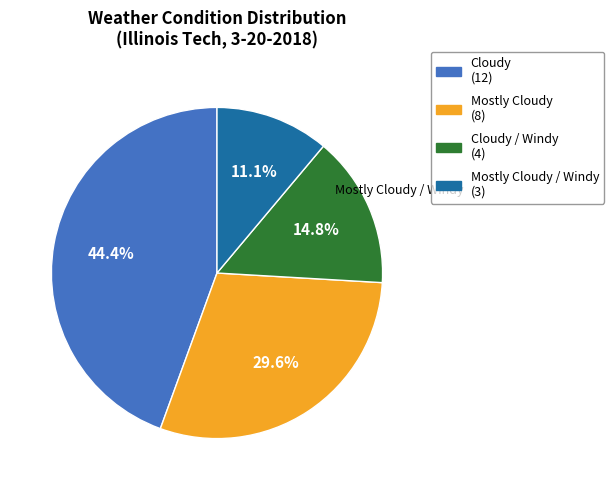

How many segments does this pie chart have?

4